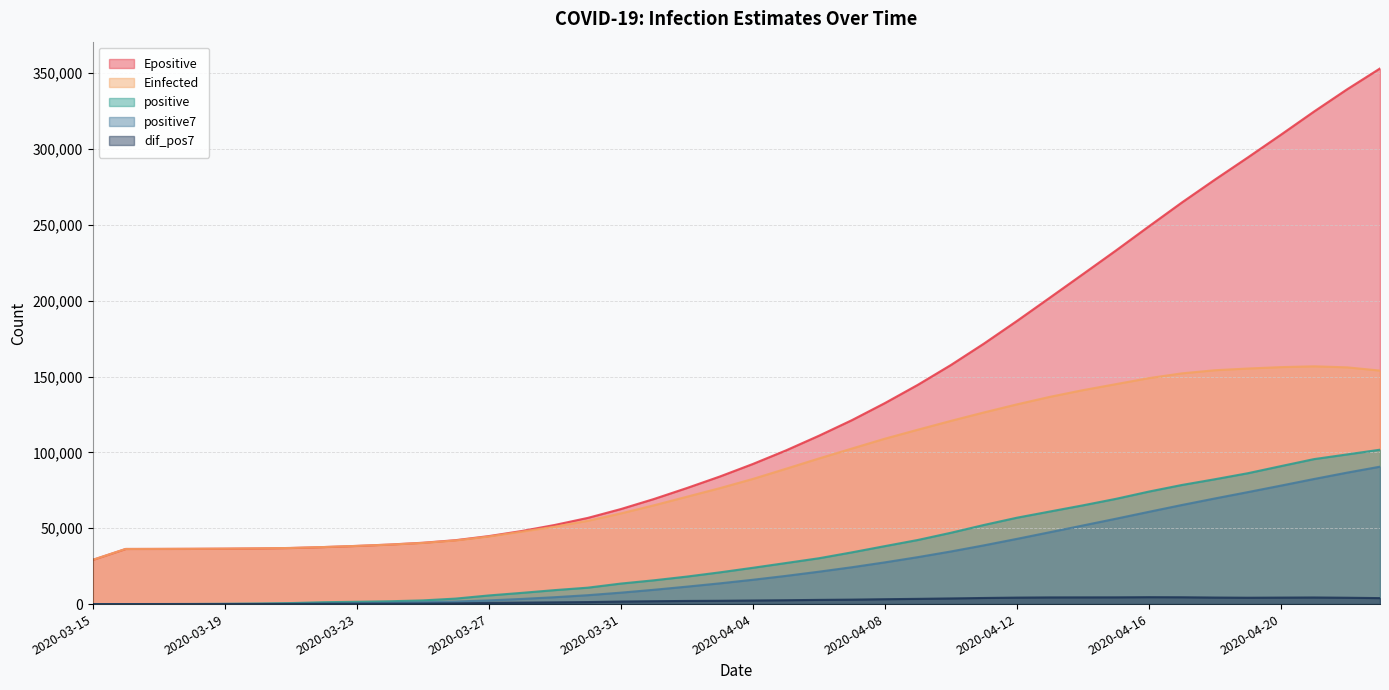

At how many categories does at least one series exceed 232138?

9